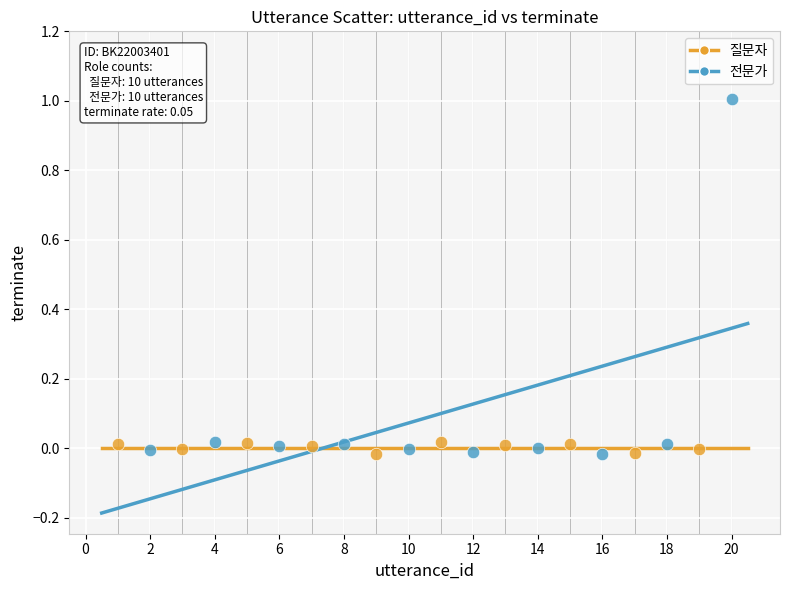

Which series has the largest Y range (max minus min)?

전문가